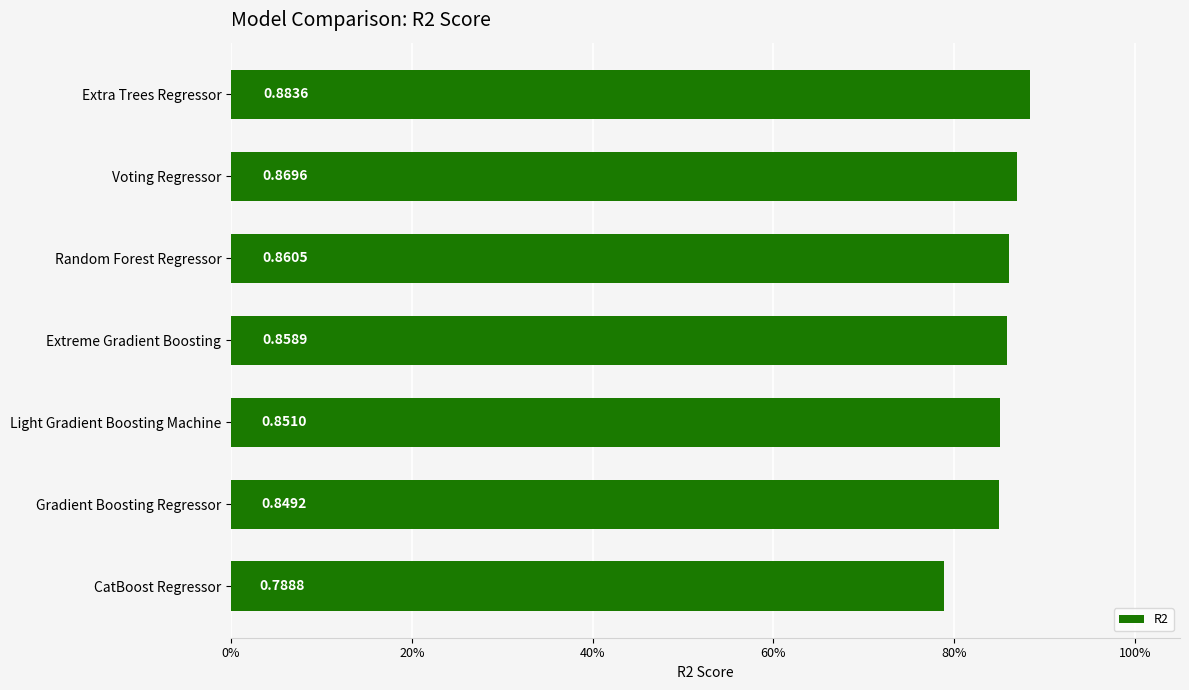

What is the sum of all values?

6.0